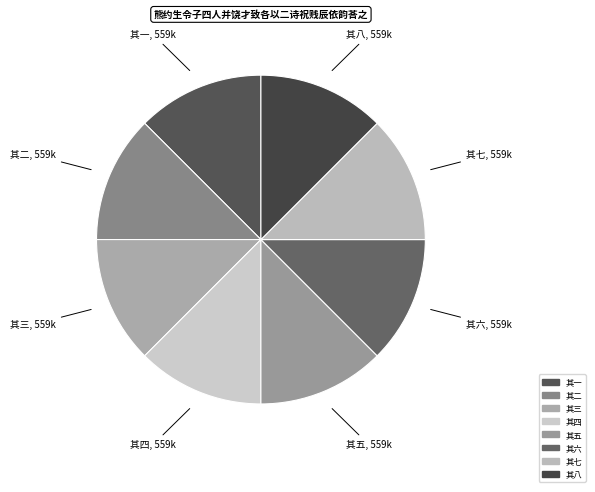

The 其一 slice represents 12% of the pie. True or false?

True